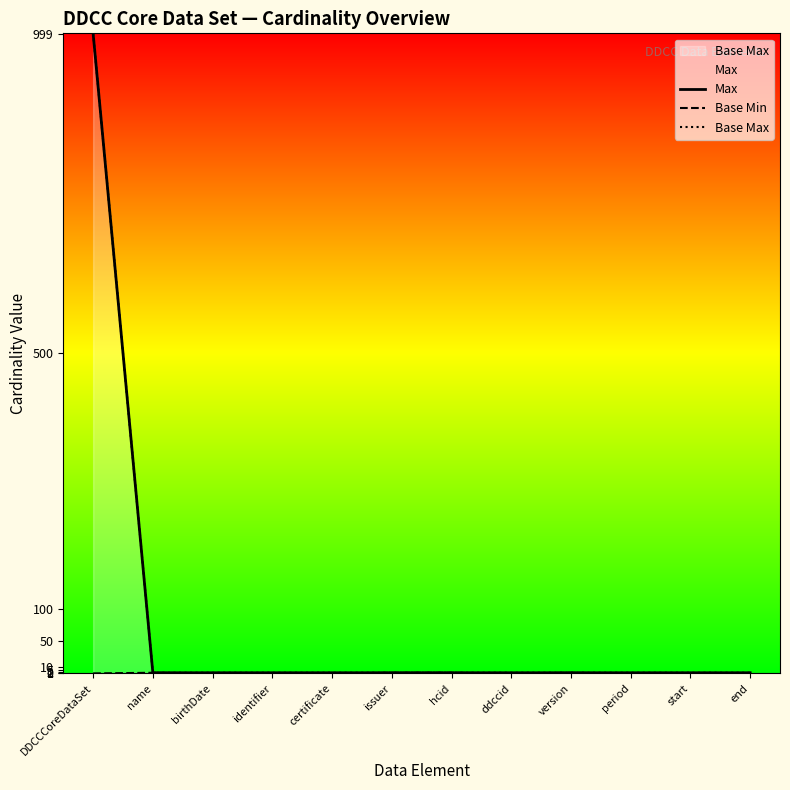

Which has a higher value, version or end?

version